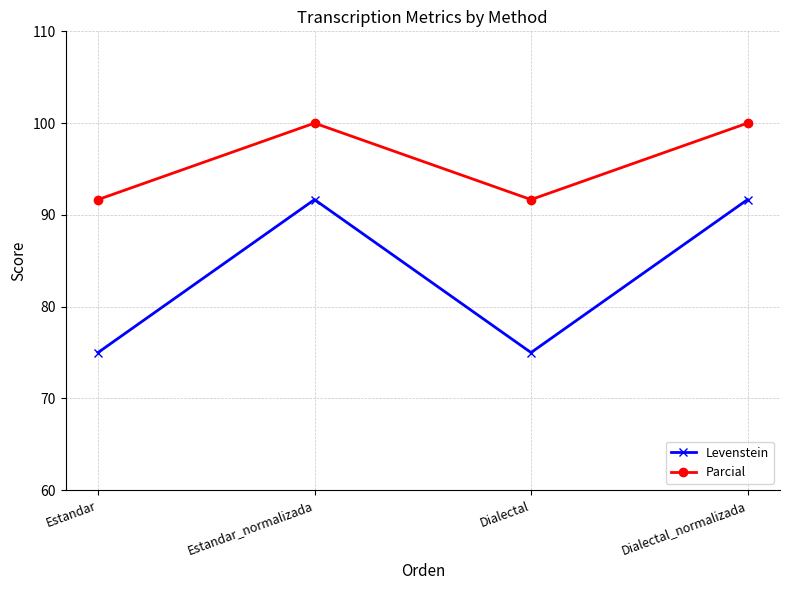

The Parcial series shows 91.7 at Dialectal. True or false?

True